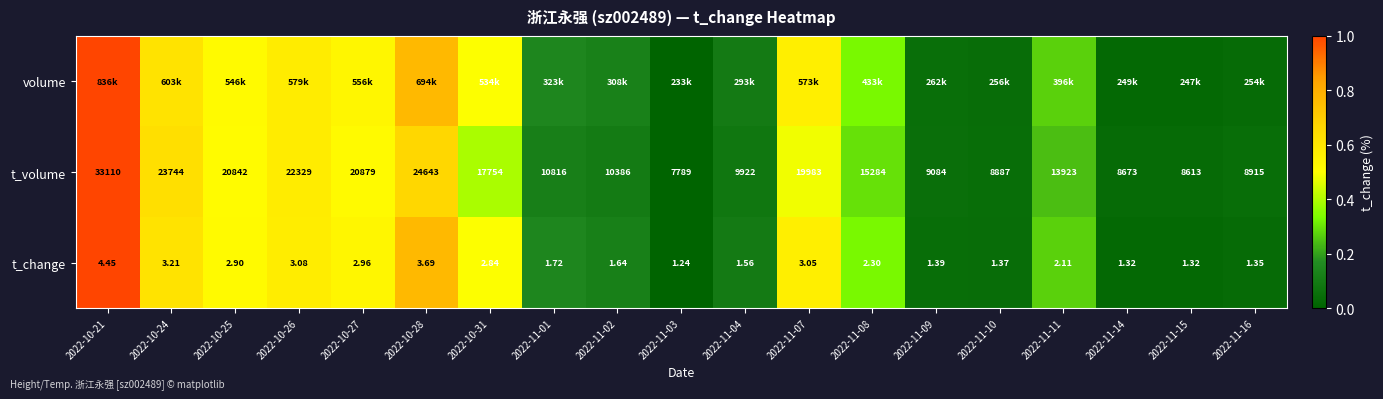

Which label corresponds to the largest value in the chart?

2022-10-21